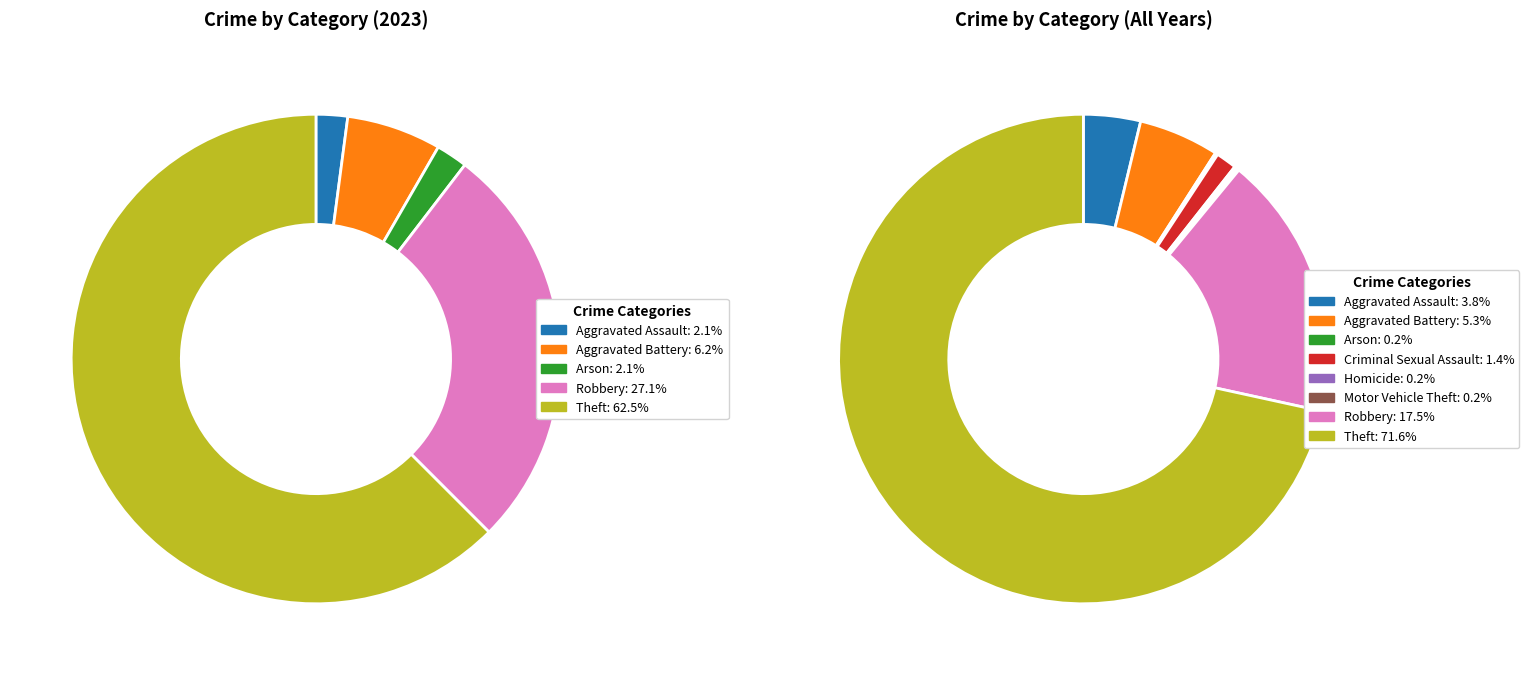

How many segments does this pie chart have?

8